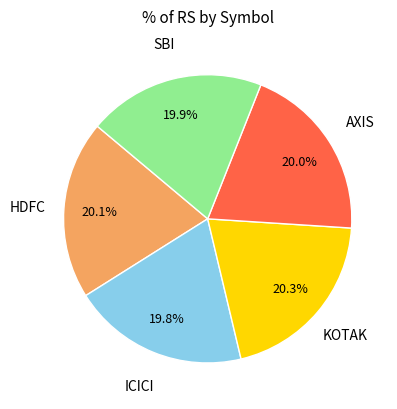

How many slices are in this pie chart?

5